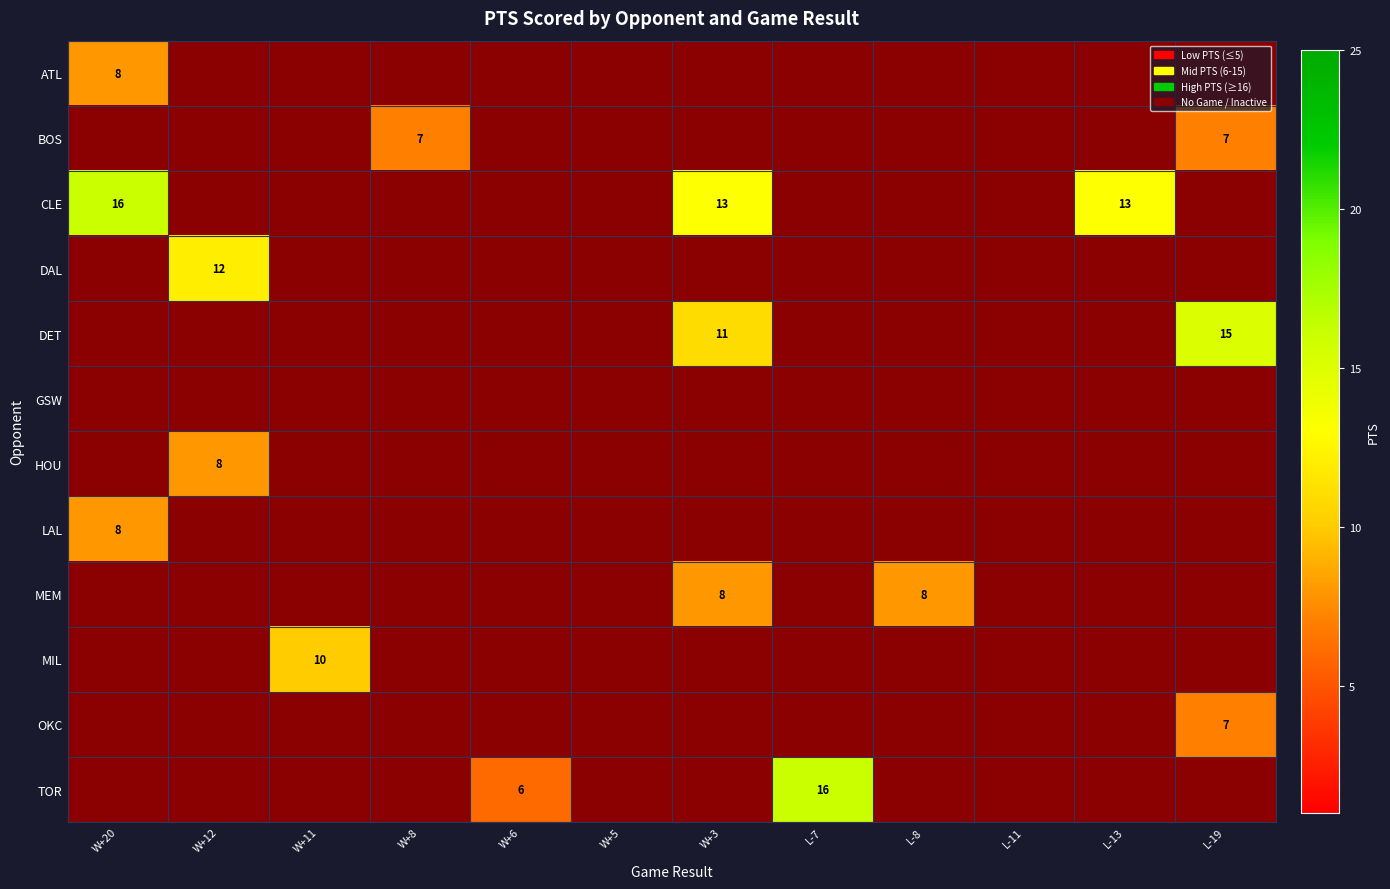

Between W+12 and L-8, which is larger?

L-8